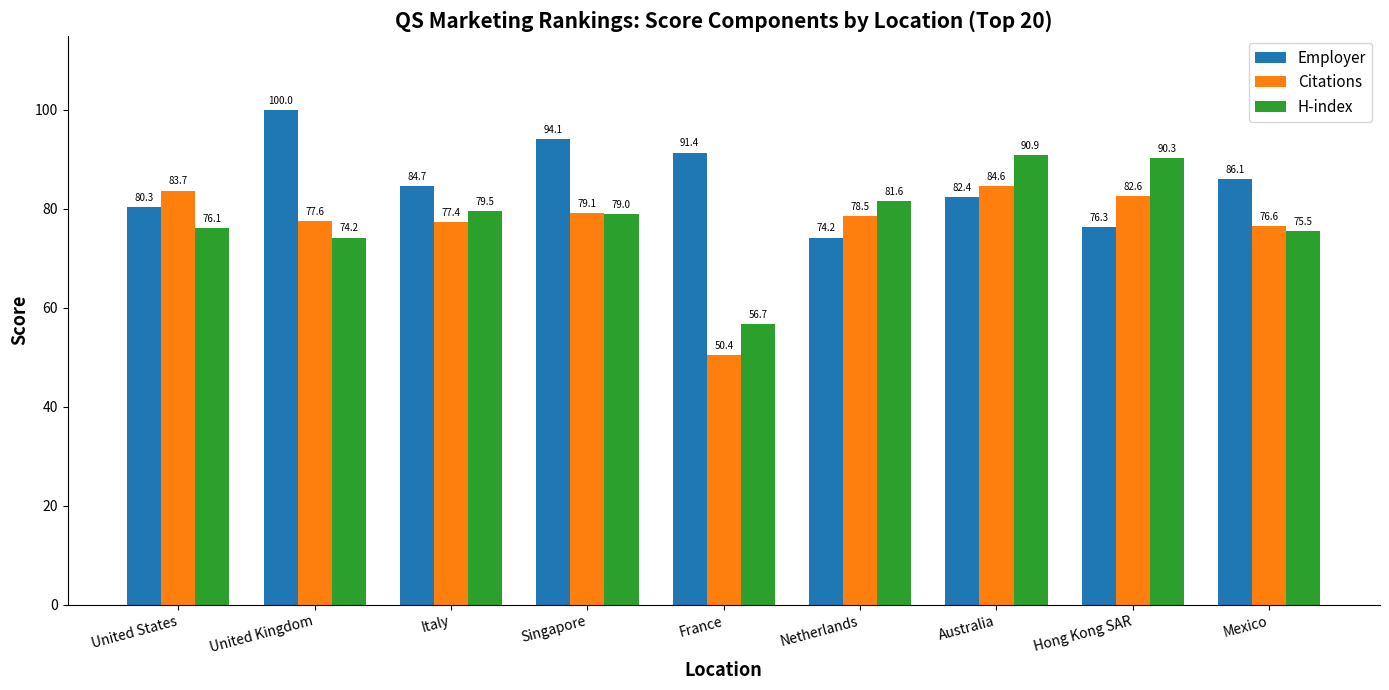

At how many categories does at least one series exceed 71?

9